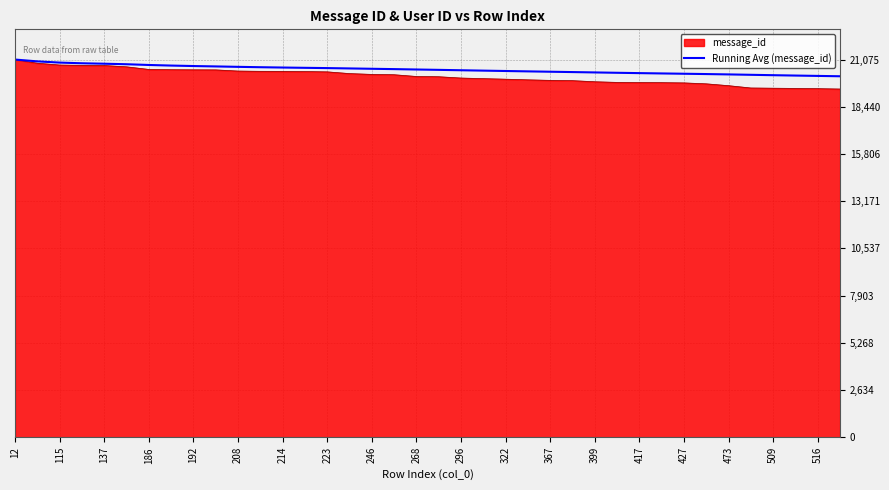

What is the highest value of the Running Avg (message_id) series?

21075.0